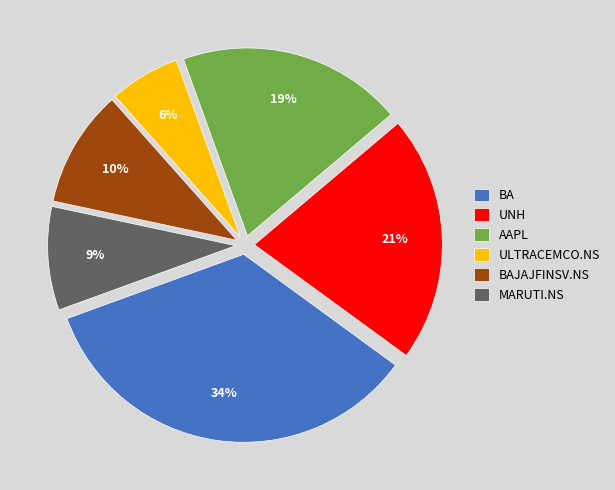

True or false: BA accounts for 27% of the total.

False